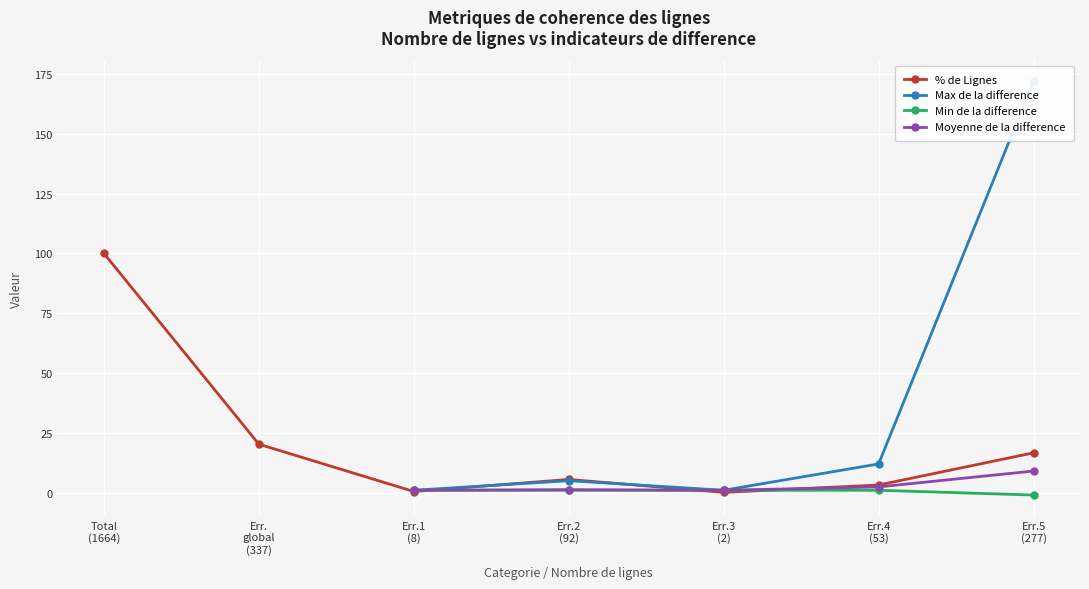

What is the highest value of the % de Lignes series?

100.0